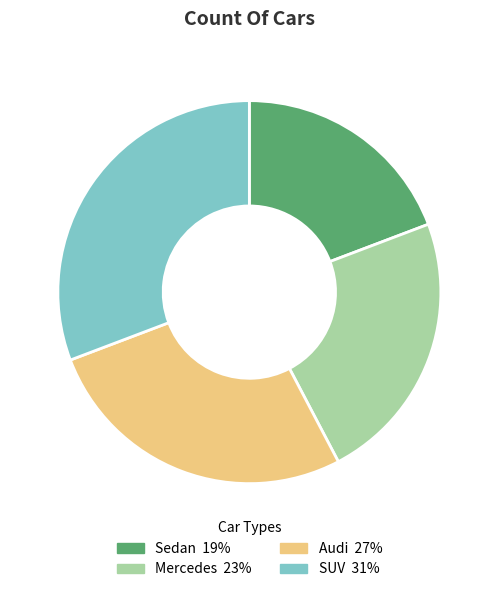

Rank the categories by value from lowest to highest.

Sedan, Mercedes, Audi, SUV